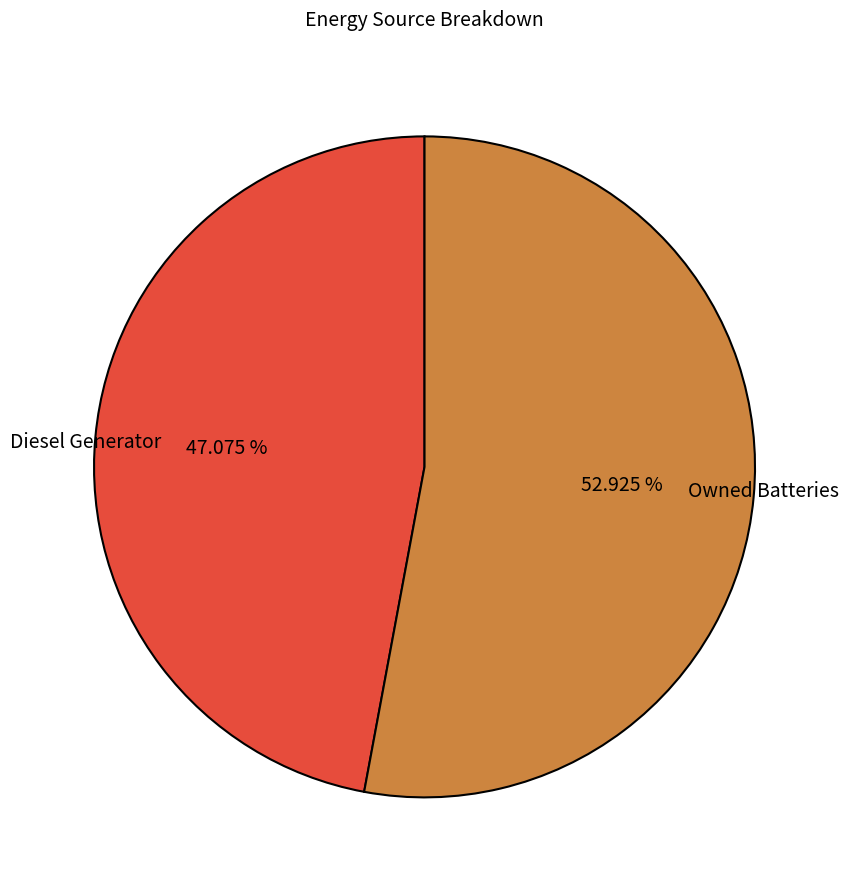

Which has a higher value, Diesel Generator or Owned Batteries?

Owned Batteries